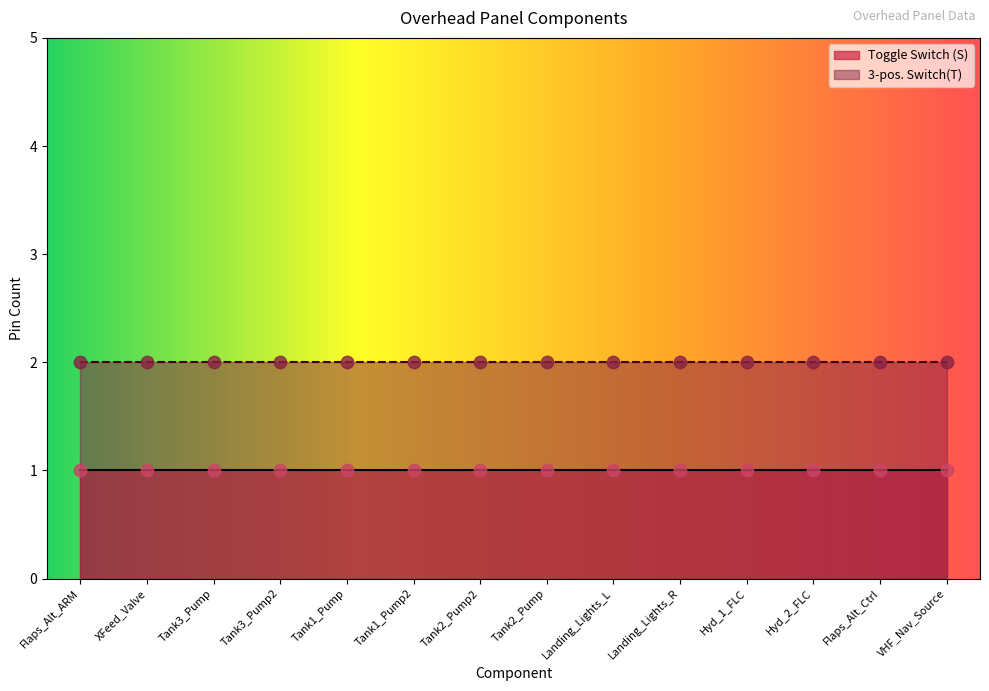

Is the value of 3-pos. Switch(T) at Hyd_1_FLC greater than the value of Toggle Switch (S) at Tank3_Pump?

Yes